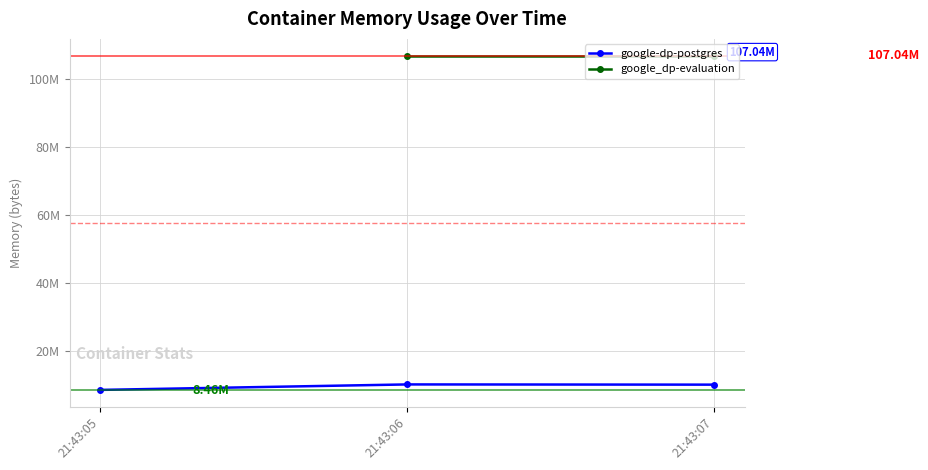

What is the sum of the values at 21:43:06 and 21:43:05?

18530304